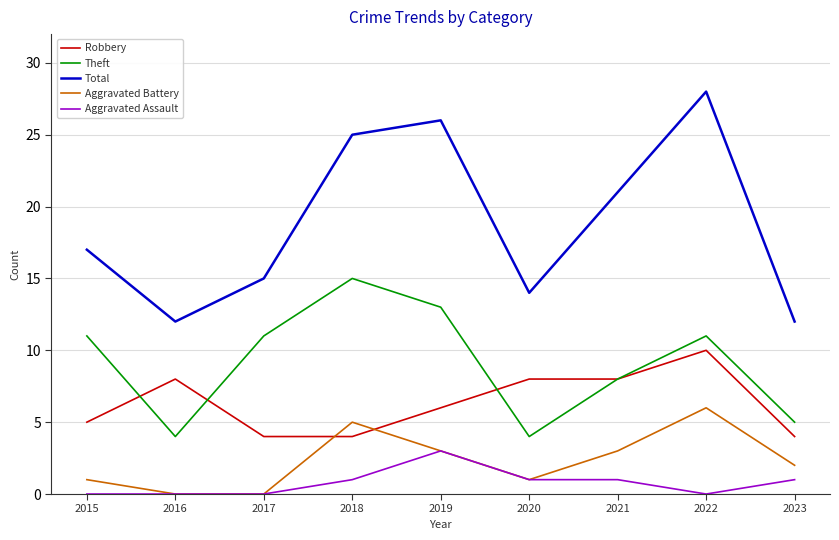

What is the spread (max minus min) of values at 2016?

12